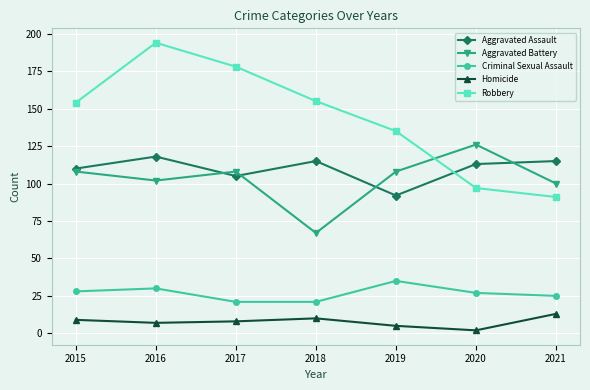

What are all the series names shown in the legend?

Aggravated Assault, Aggravated Battery, Criminal Sexual Assault, Homicide, Robbery